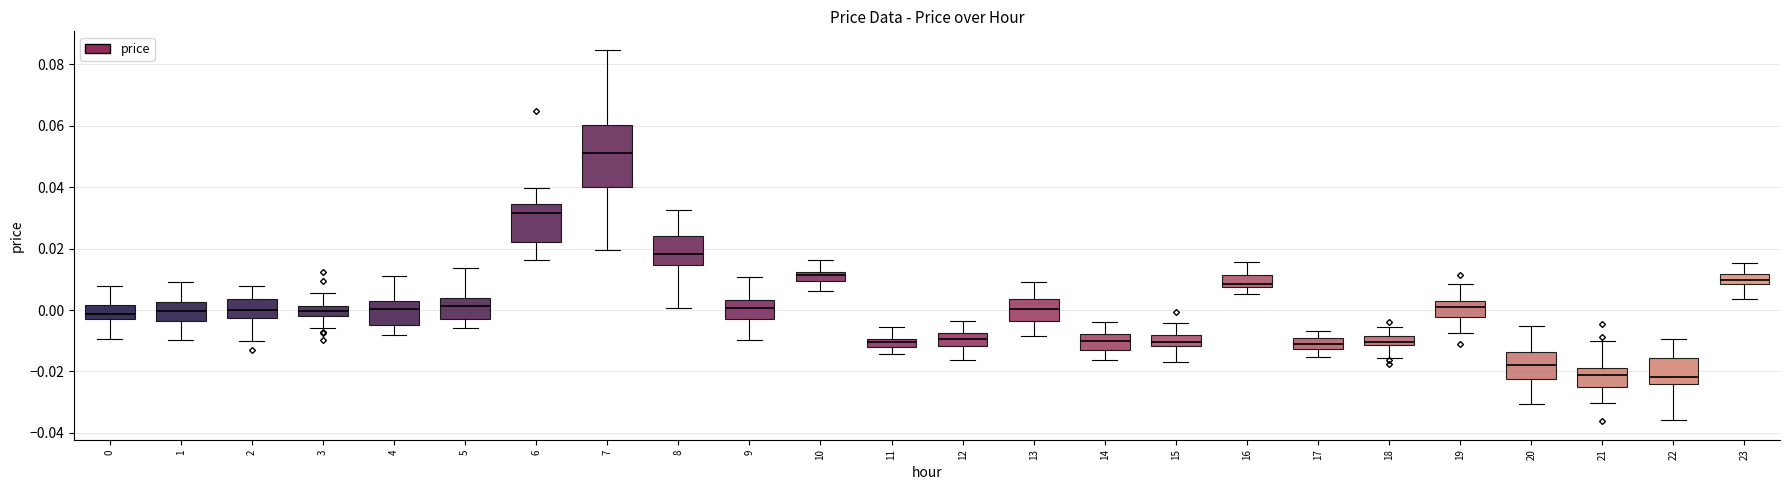

Where does the median line of the box at x = 23 sit on the y-axis? The values are not printed on the chart, so give them approximately, as read against the axis.

0.010